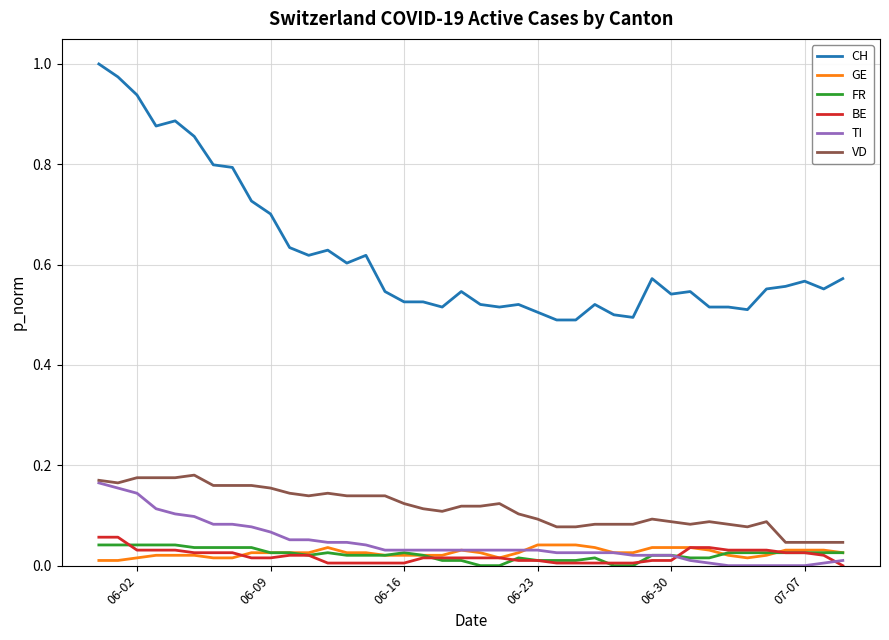

What are all the series names shown in the legend?

CH, GE, FR, BE, TI, VD